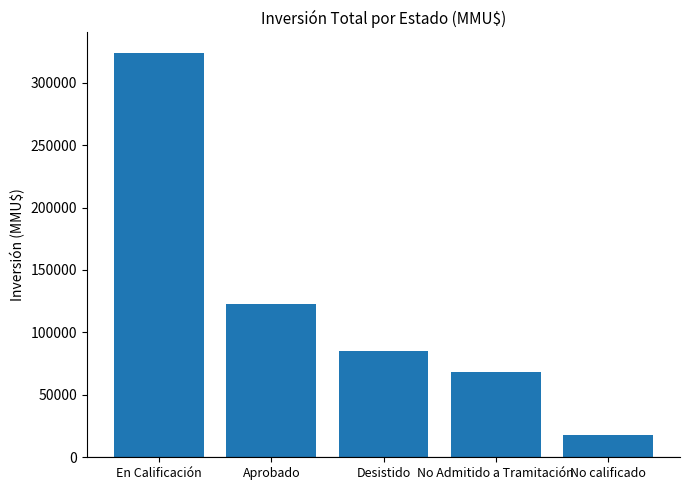

What value does the data have at No Admitido a Tramitación, to the nearest 100?

67900